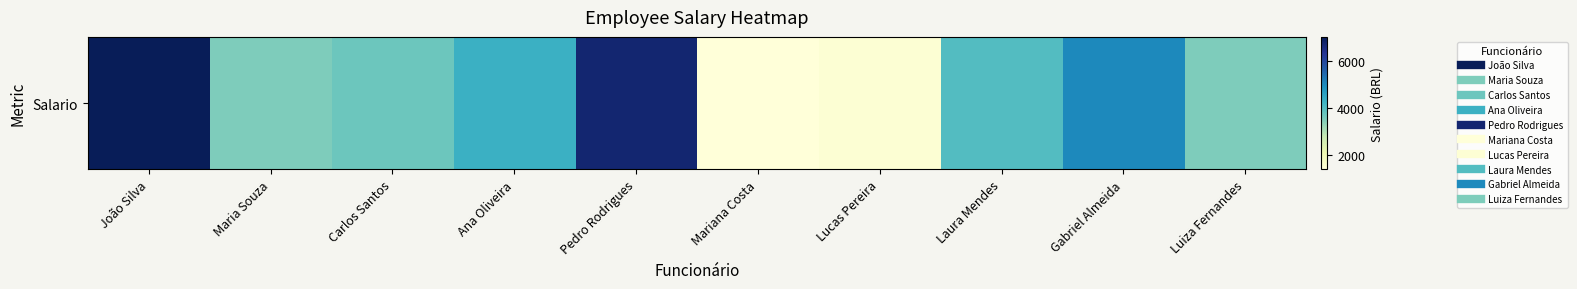

Reading right to left, list all the values displayed in this chart.

Luiza Fernandes=3500	Gabriel Almeida=5000	Laura Mendes=4000	Lucas Pereira=1500	Mariana Costa=1400	Pedro Rodrigues=6700	Ana Oliveira=4300	Carlos Santos=3700	Maria Souza=3500	João Silva=7000